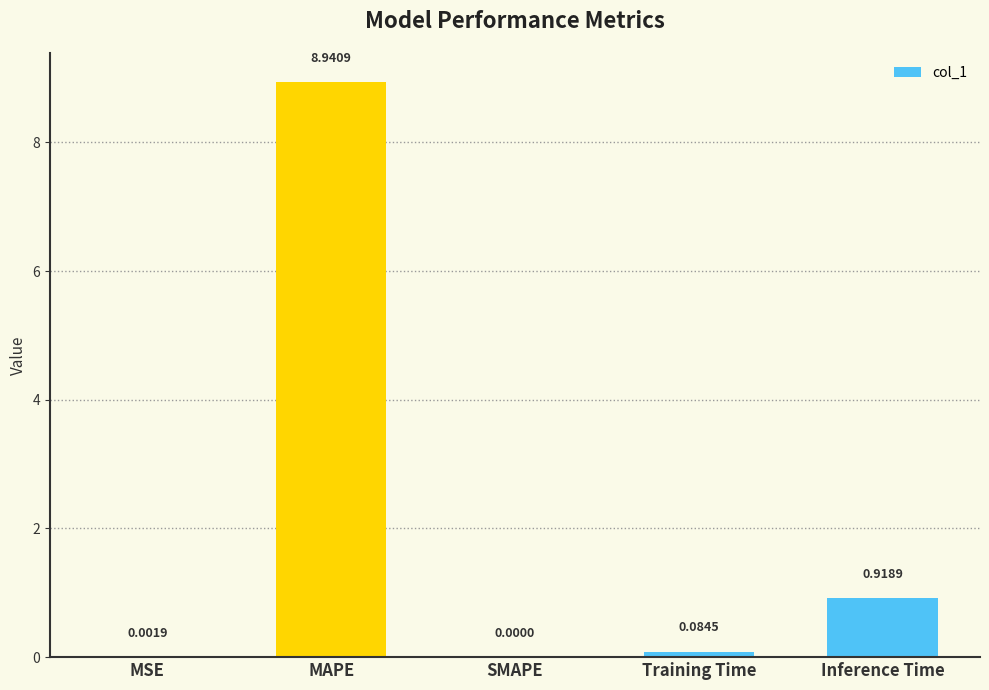

Between MAPE and Inference Time, which is larger?

MAPE